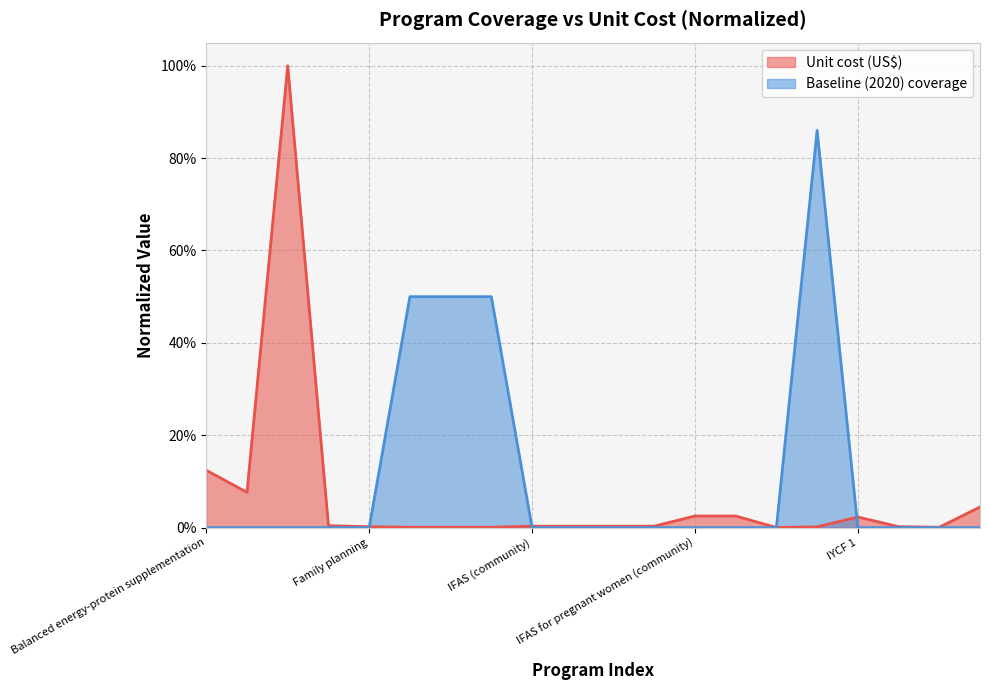

Count the number of categories in the chart.

20